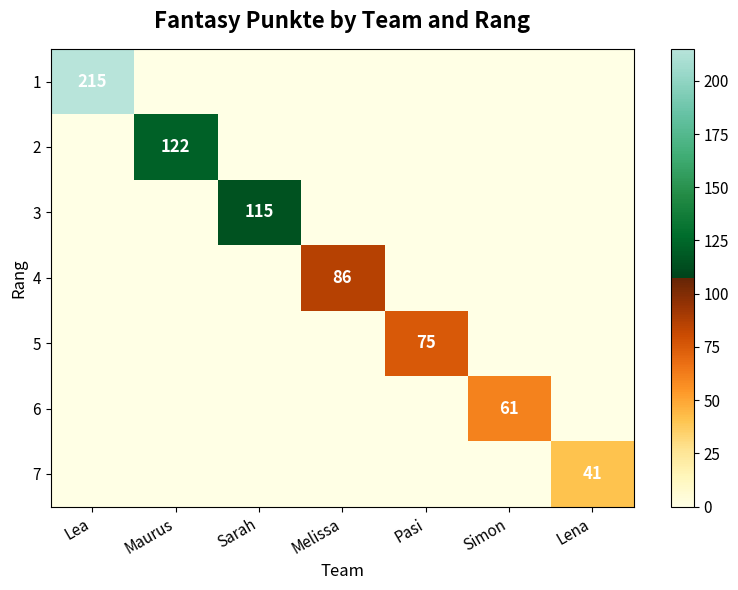

True or false: 4 has a value of 86 at Melissa.

True